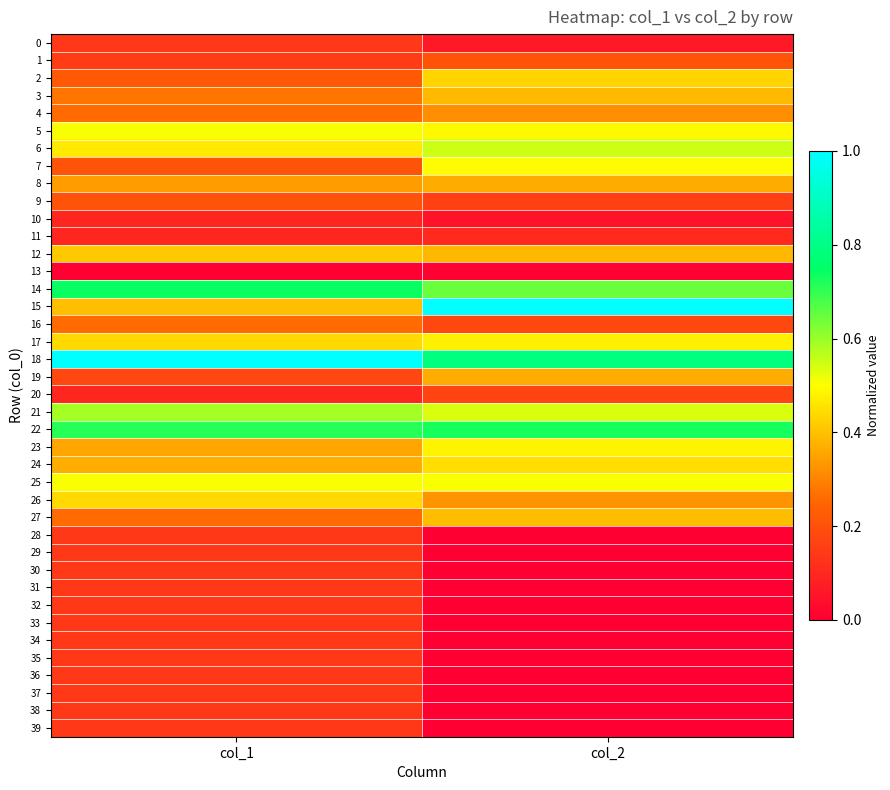

Which series has the largest total across all categories?

18